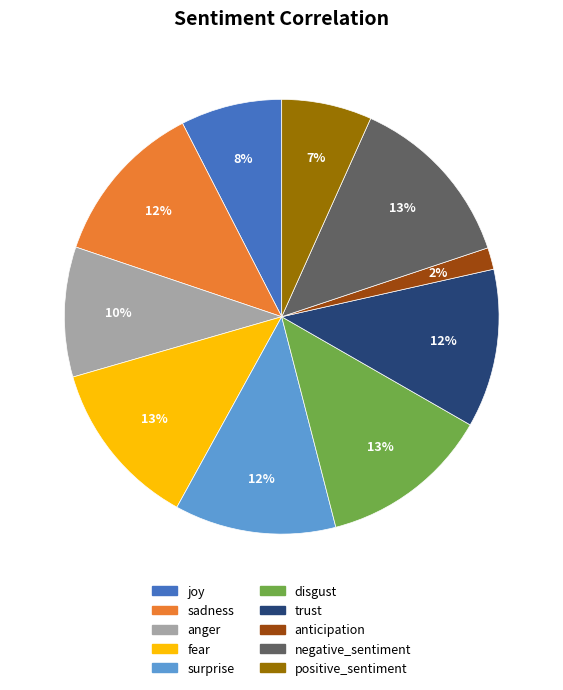

To the nearest percent, what is the average slice percentage?

10%